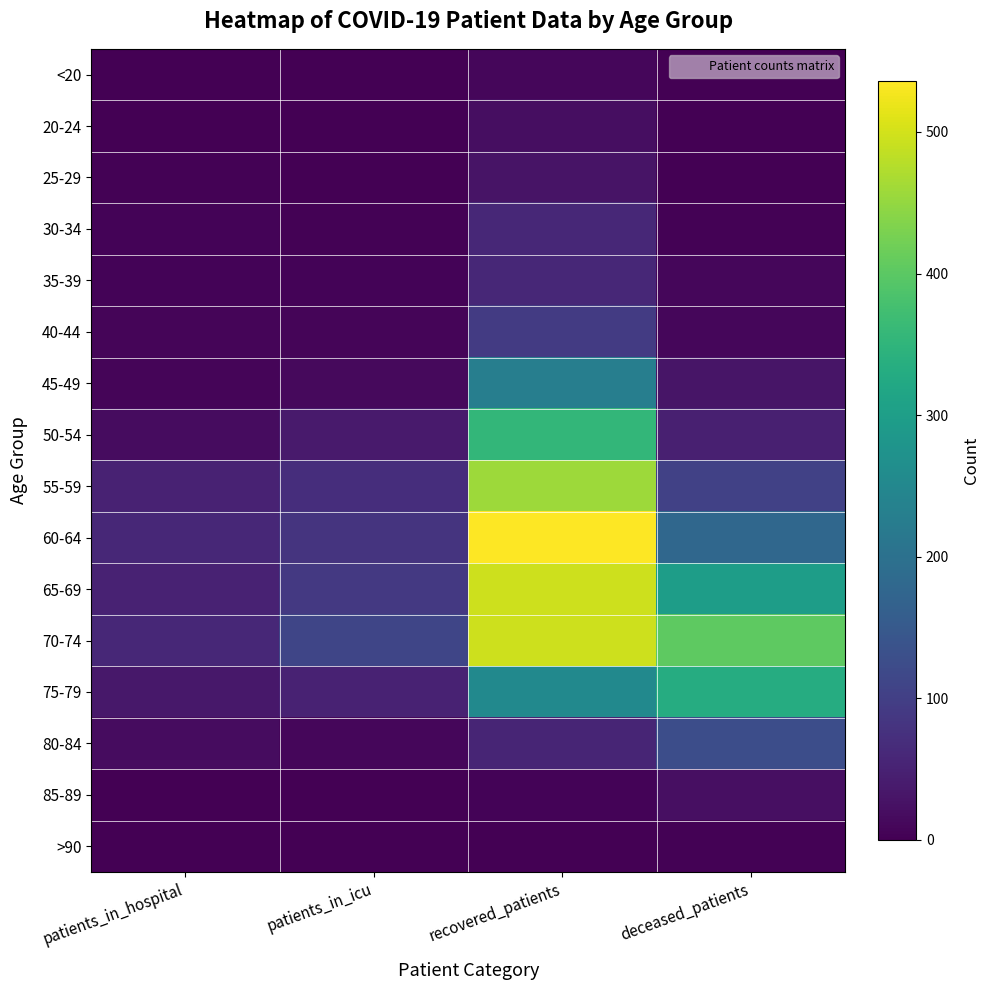

Which series changed the most between patients_in_hospital and recovered_patients?

60-64